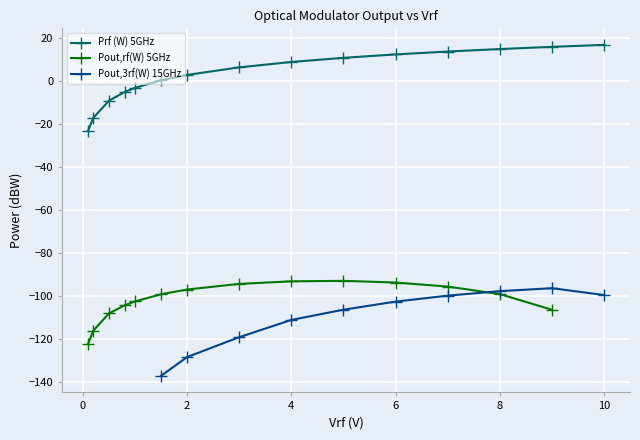

How many intersections are there between Pout,3rf(W) 15GHz and Pout,rf(W) 5GHz?

1